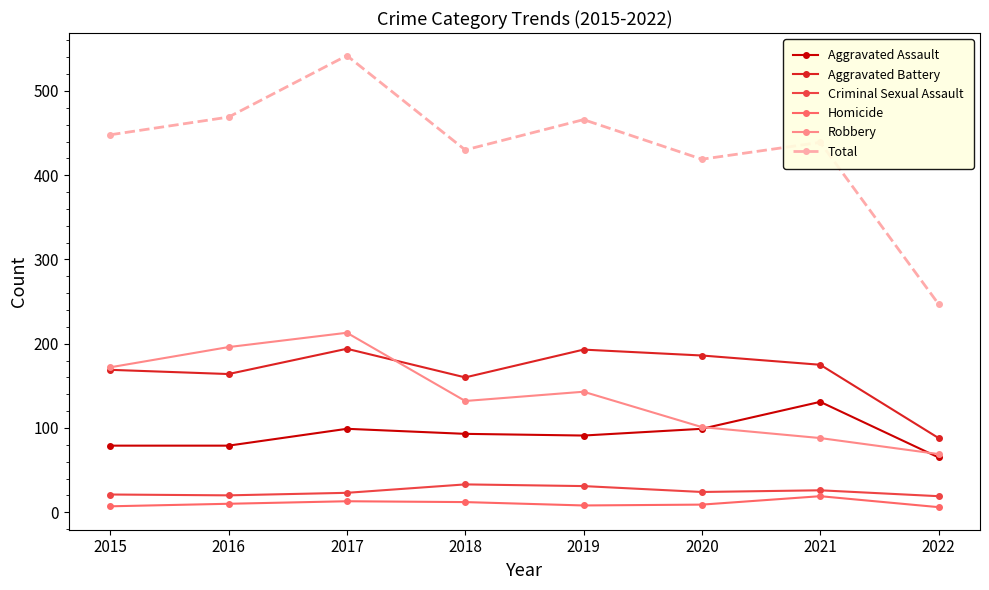

True or false: Aggravated Assault and Total intersect in this chart.

False